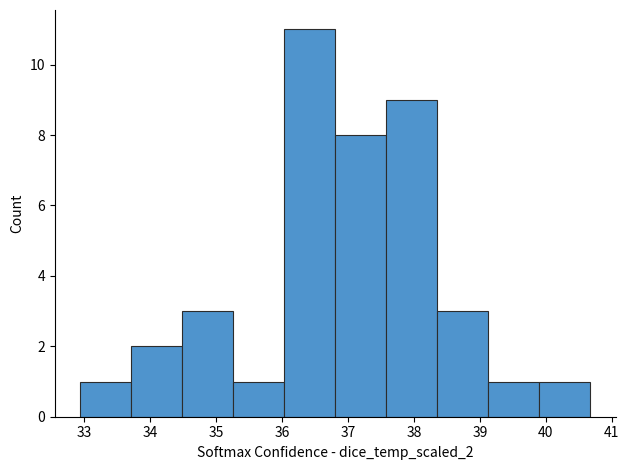

Reading left to right, transcribe this chart: for each bar, give the range it covers on the x-axis and its height. Neither the bar edges nor the heights are printed on the chart, so give them approximately, as read against the axes.

32.9 to 33.7: 1
33.7 to 34.5: 2
34.5 to 35.3: 3
35.3 to 36.0: 1
36.0 to 36.8: 11
36.8 to 37.6: 8
37.6 to 38.4: 9
38.4 to 39.1: 3
39.1 to 39.9: 1
39.9 to 40.7: 1